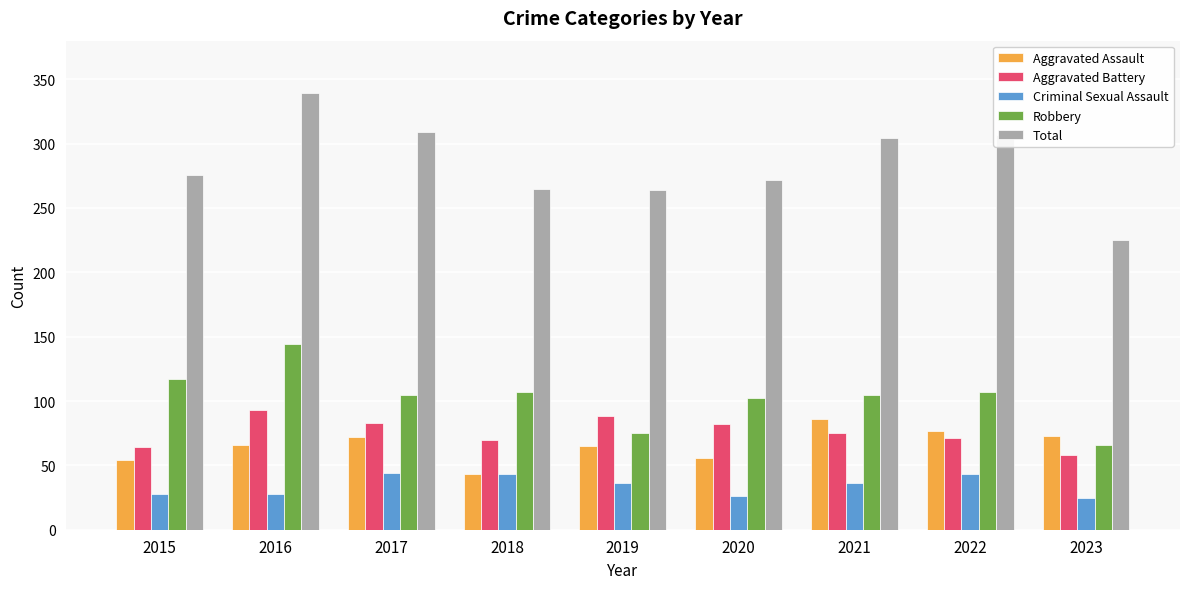

What is the difference between the highest and lowest values at 2021?

268